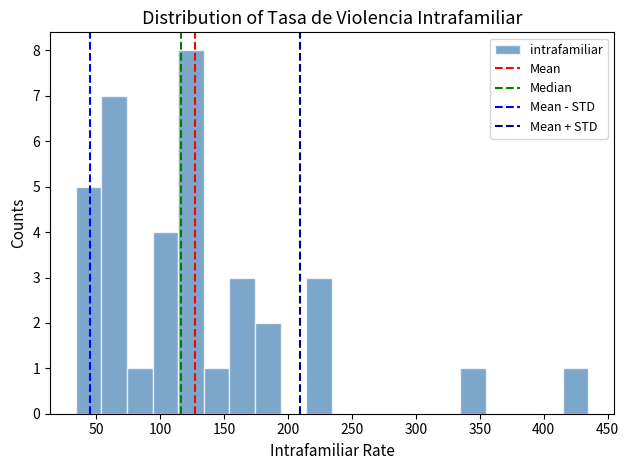

How tall is the bar that spans 415 to 435 on the x-axis? Neither the bar edges nor the heights are printed on the chart, so give them approximately, as read against the axes.

1